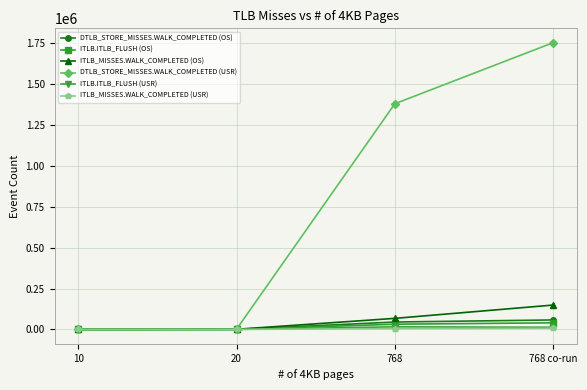

How many lines are shown in the chart?

6